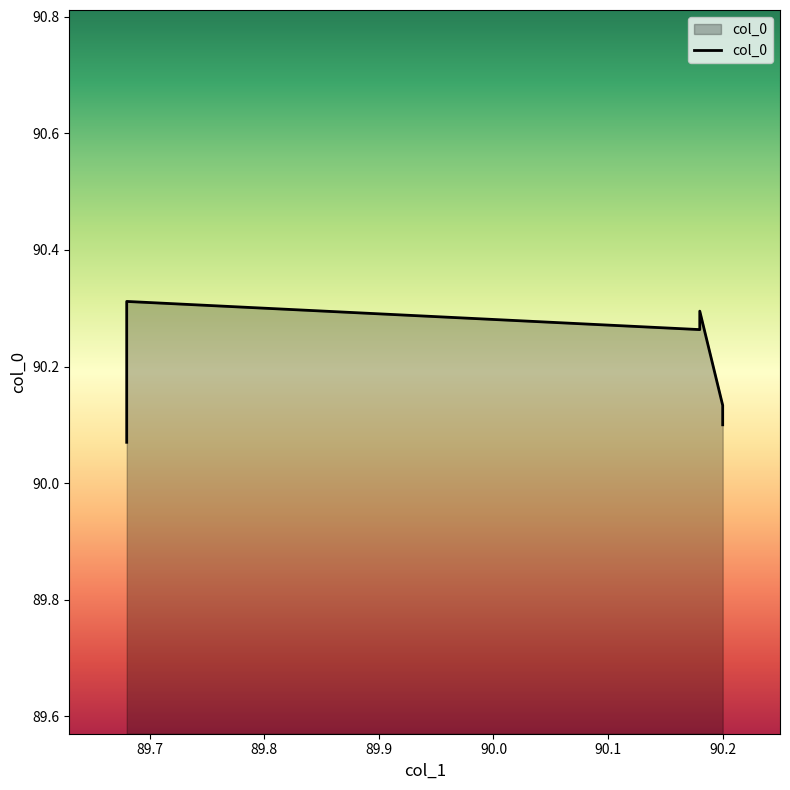

The chart shows a value of 132.0 at 89.68. True or false?

False